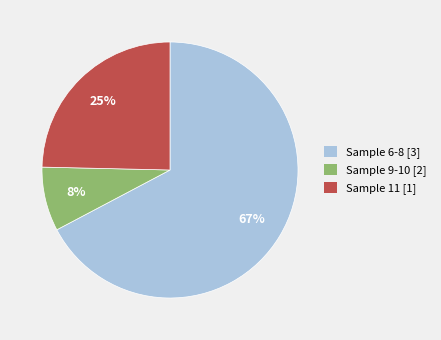

Do Sample 6-8 [3] and Sample 9-10 [2] together represent more than half of the pie?

Yes